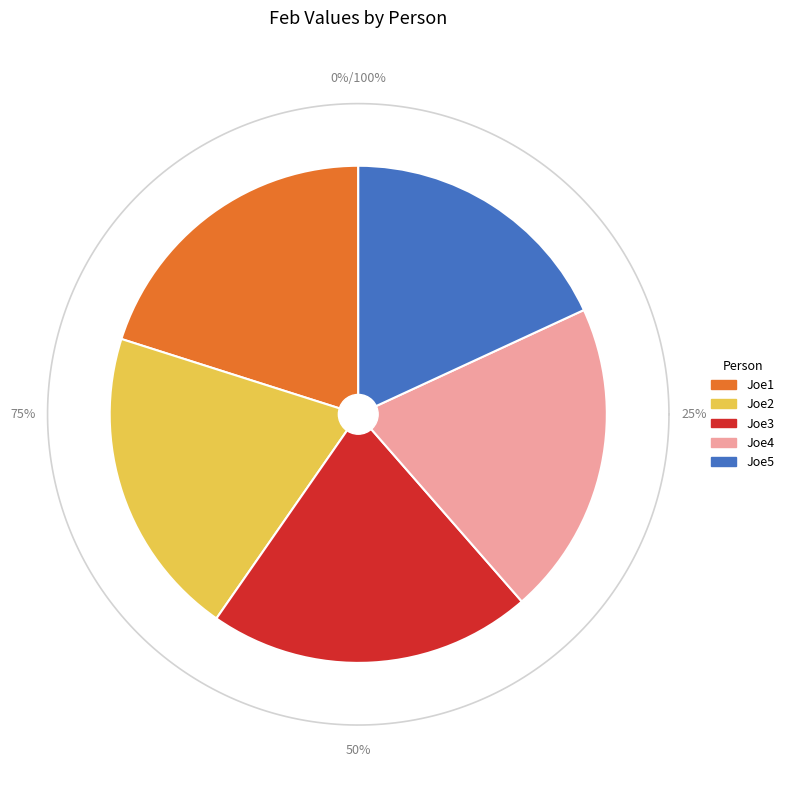

How many slices are in this pie chart?

5